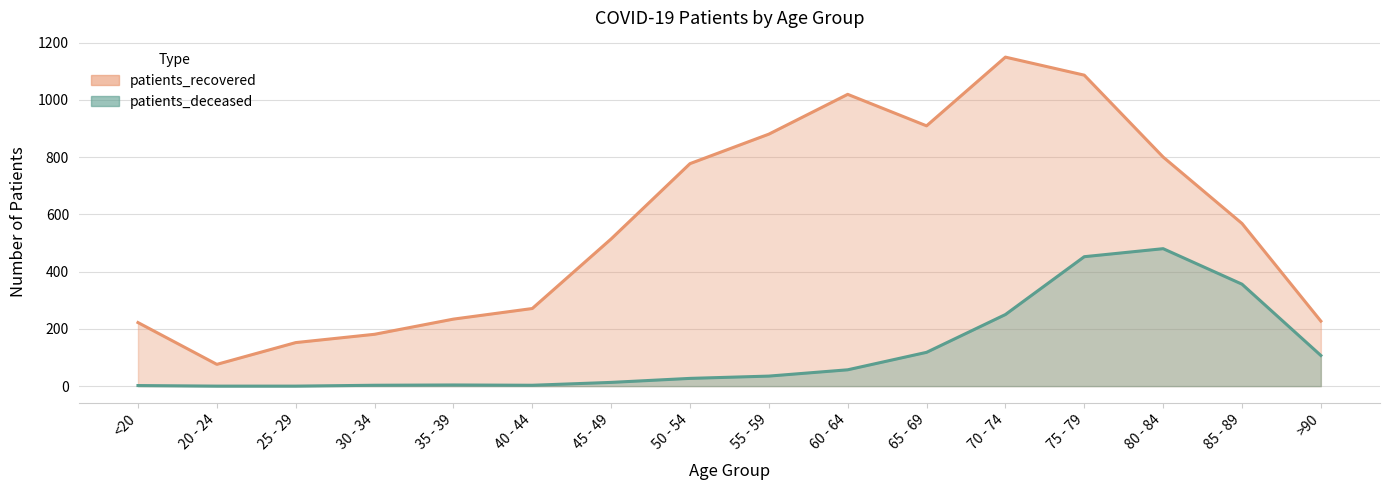

Which category has the highest value in the patients_deceased series?

80 - 84